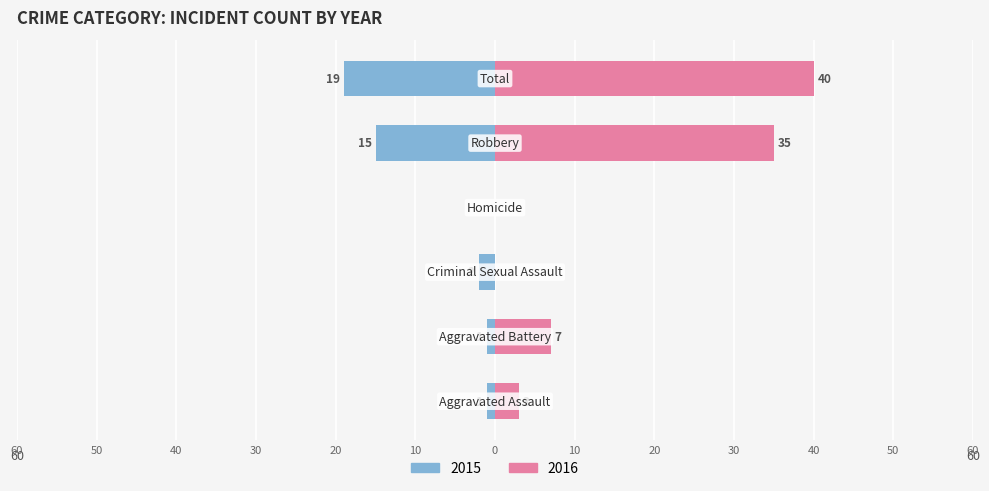

What is the label of the 1st bar from the left?

Aggravated Assault